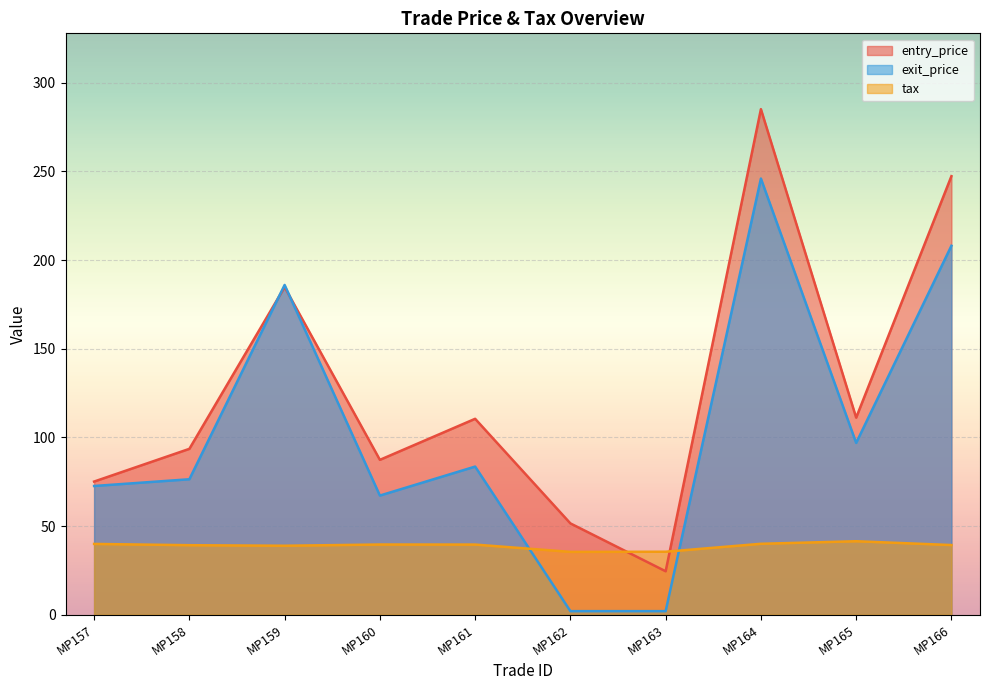

How many series are shown in this chart?

3